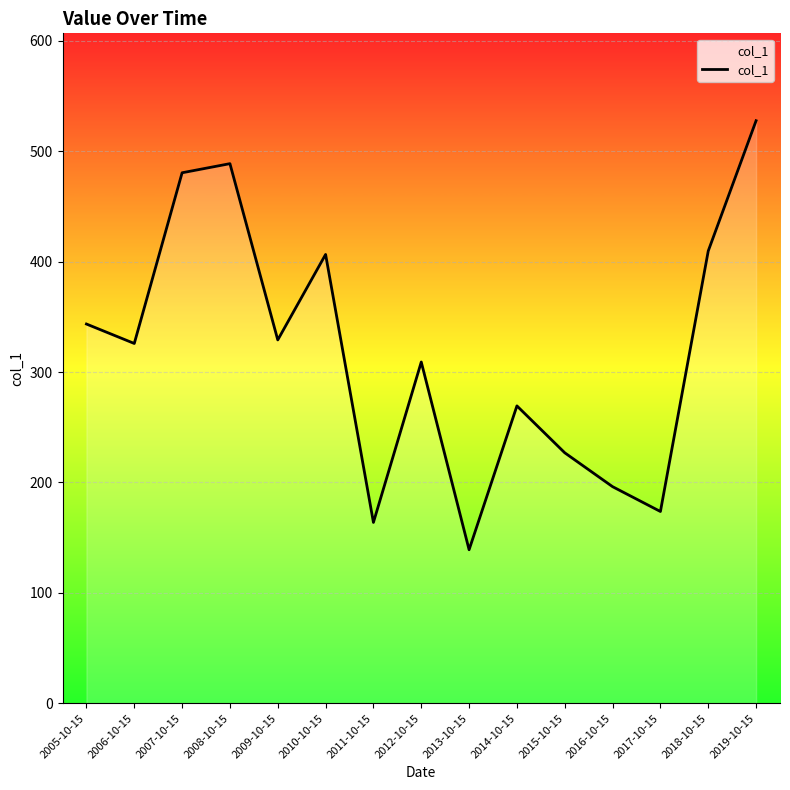

What position from the left is 2011-10-15?

7